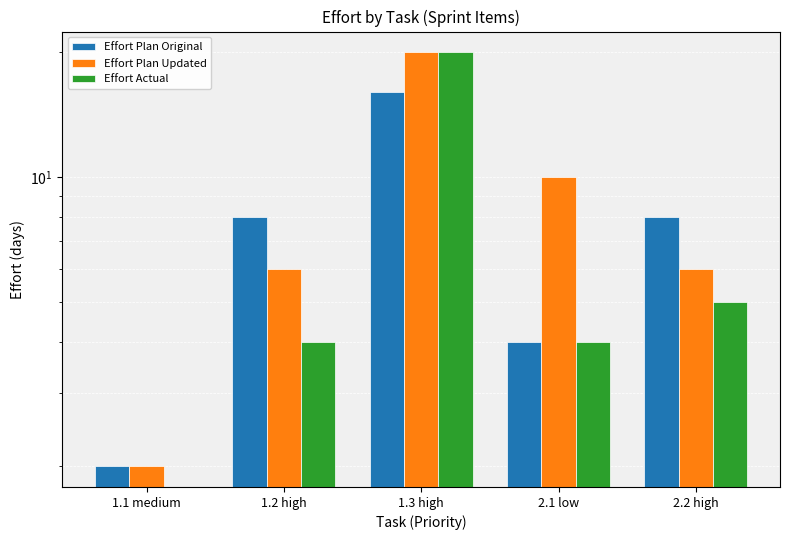

How many data points in Effort Plan Updated are less than 6?

1